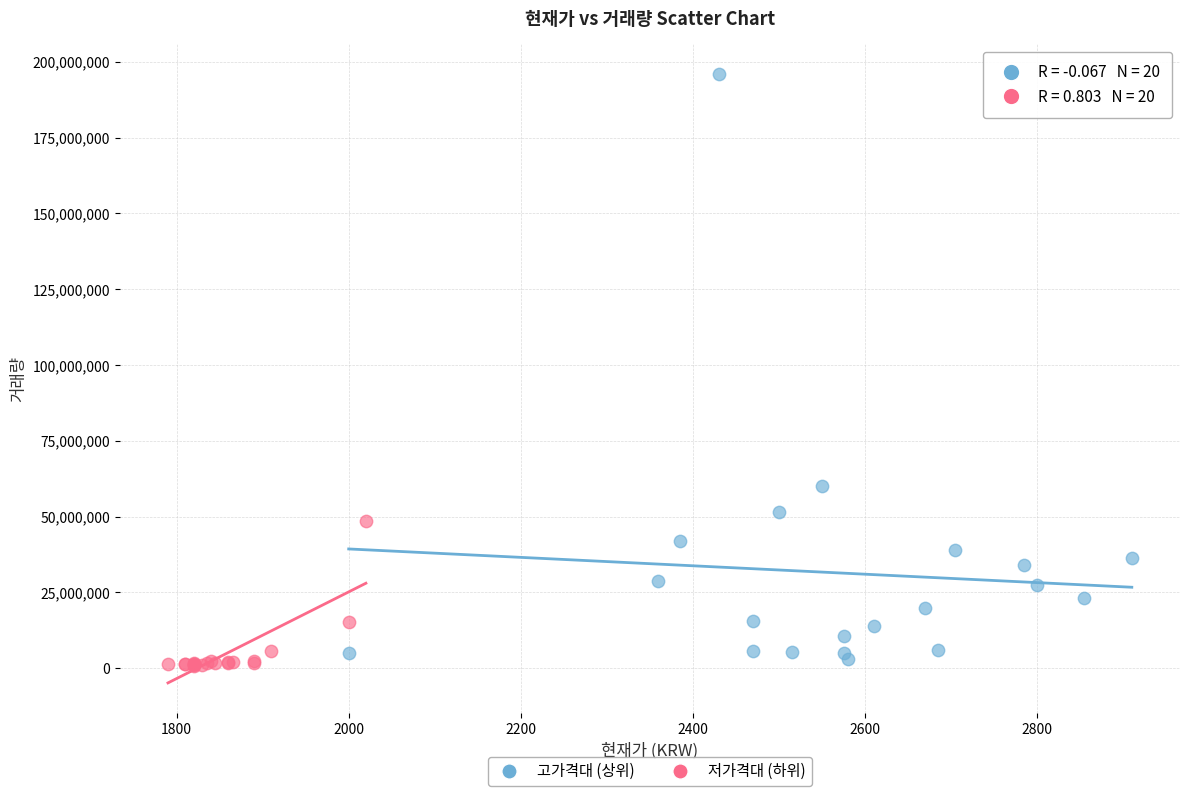

Which series reaches the maximum Y coordinate?

고가격대 (상위)